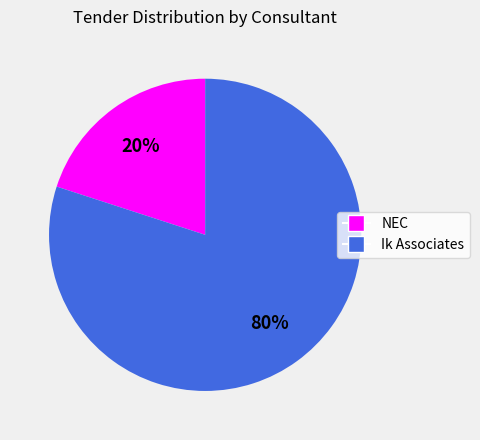

Which has a higher value, NEC or Ik Associates?

Ik Associates